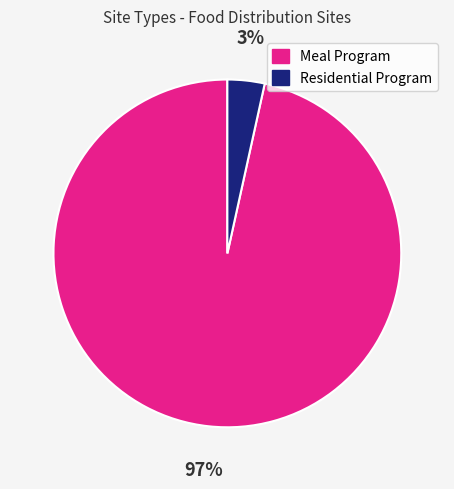

Rank the categories by value from highest to lowest.

Meal Program, Residential Program